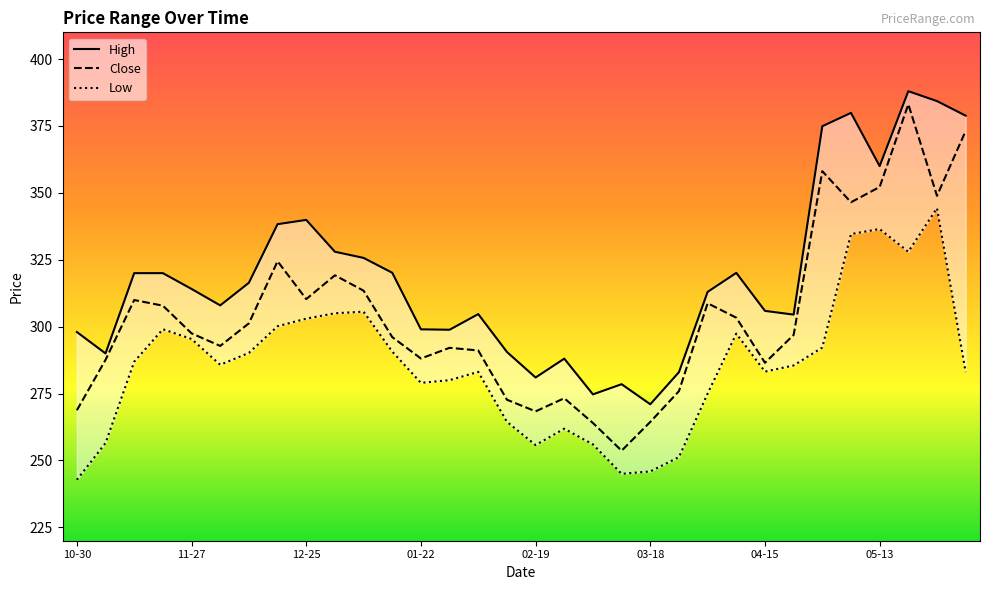

Where is the first local maximum for High?

12-25